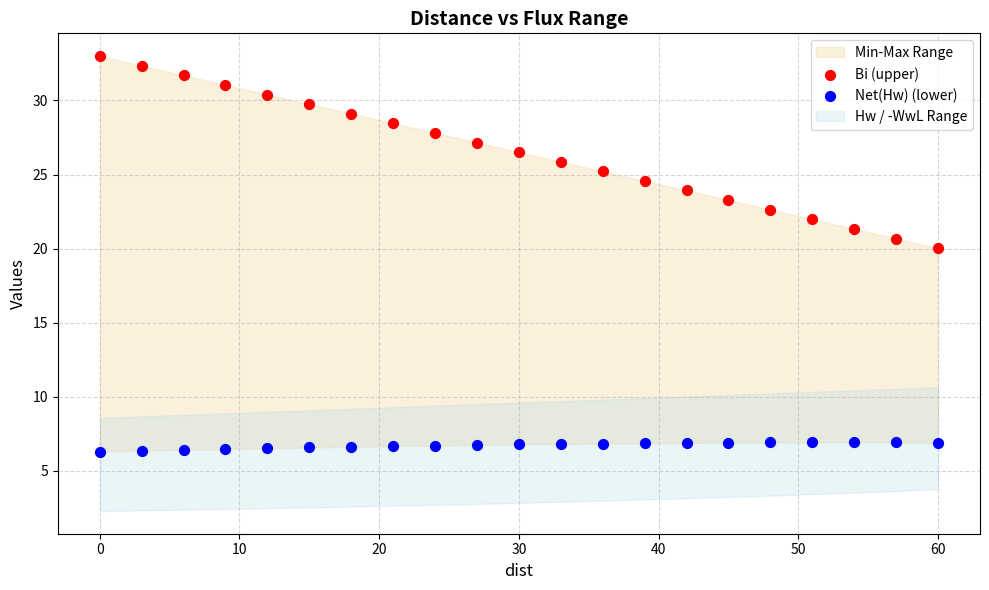

Which series contains the highest Y value?

Bi (upper)